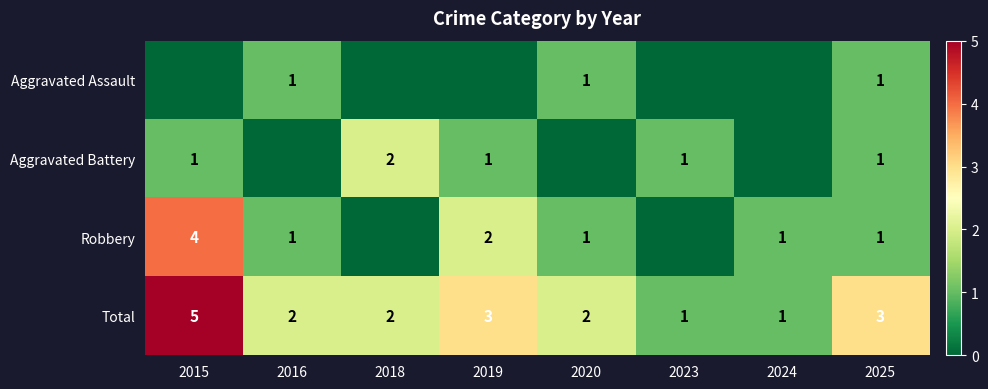

The value of Robbery at 2019 is 3. True or false?

False